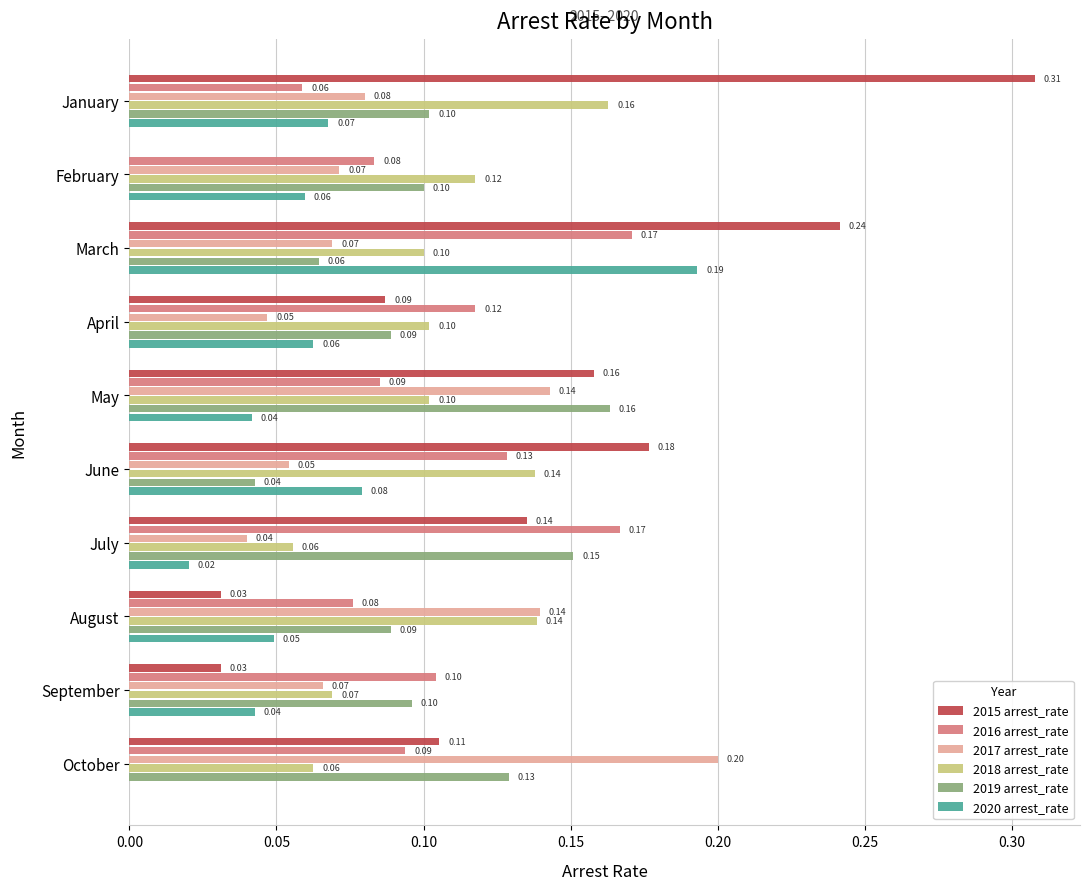

What is the sum of all 2020 arrest_rate values?

0.6